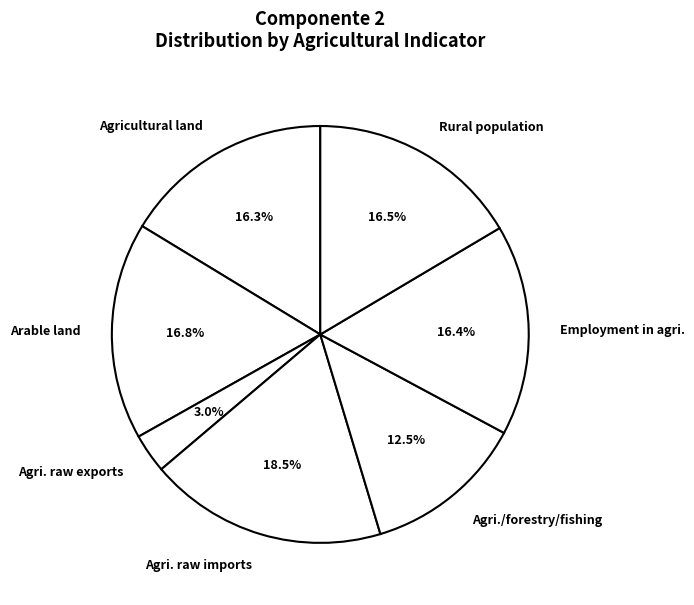

Is the sum of Agri./forestry/fishing and Employment in agri. greater than half?

No